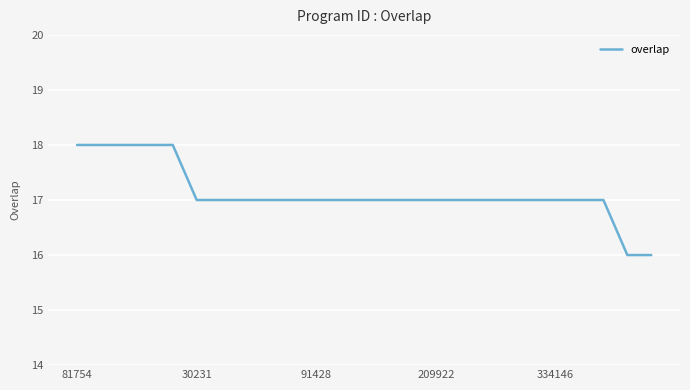

What is the minimum value shown in the chart?

16